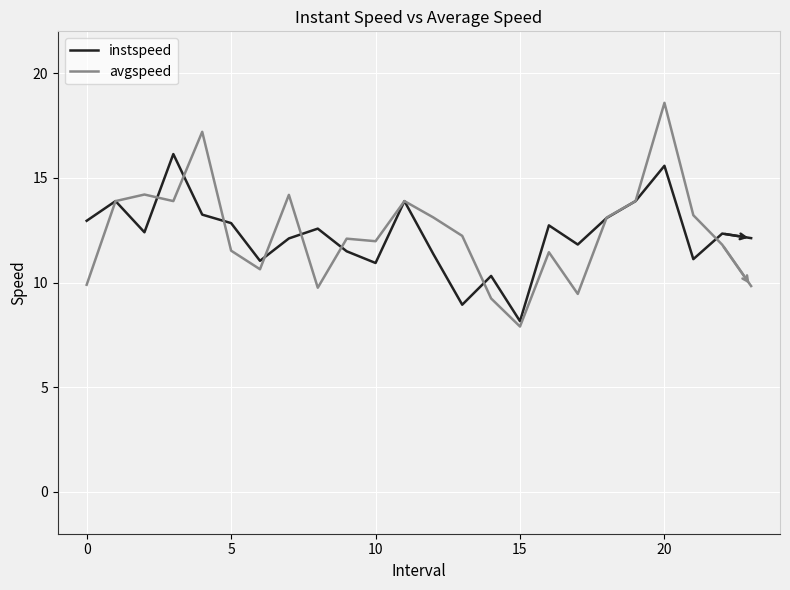

Rank the series by their maximum value, from highest to lowest.

avgspeed, instspeed